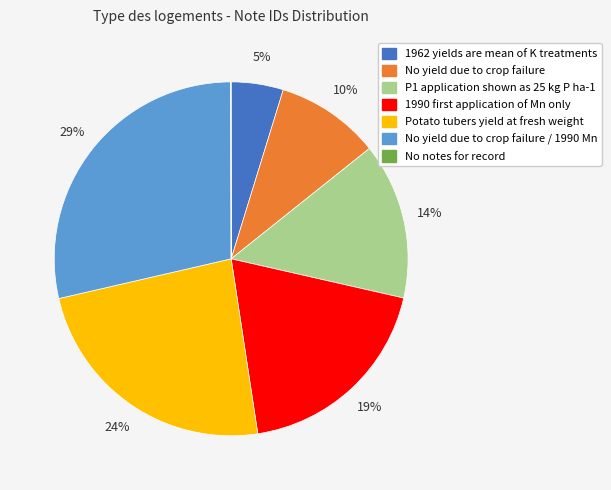

Does any single category account for the majority?

No